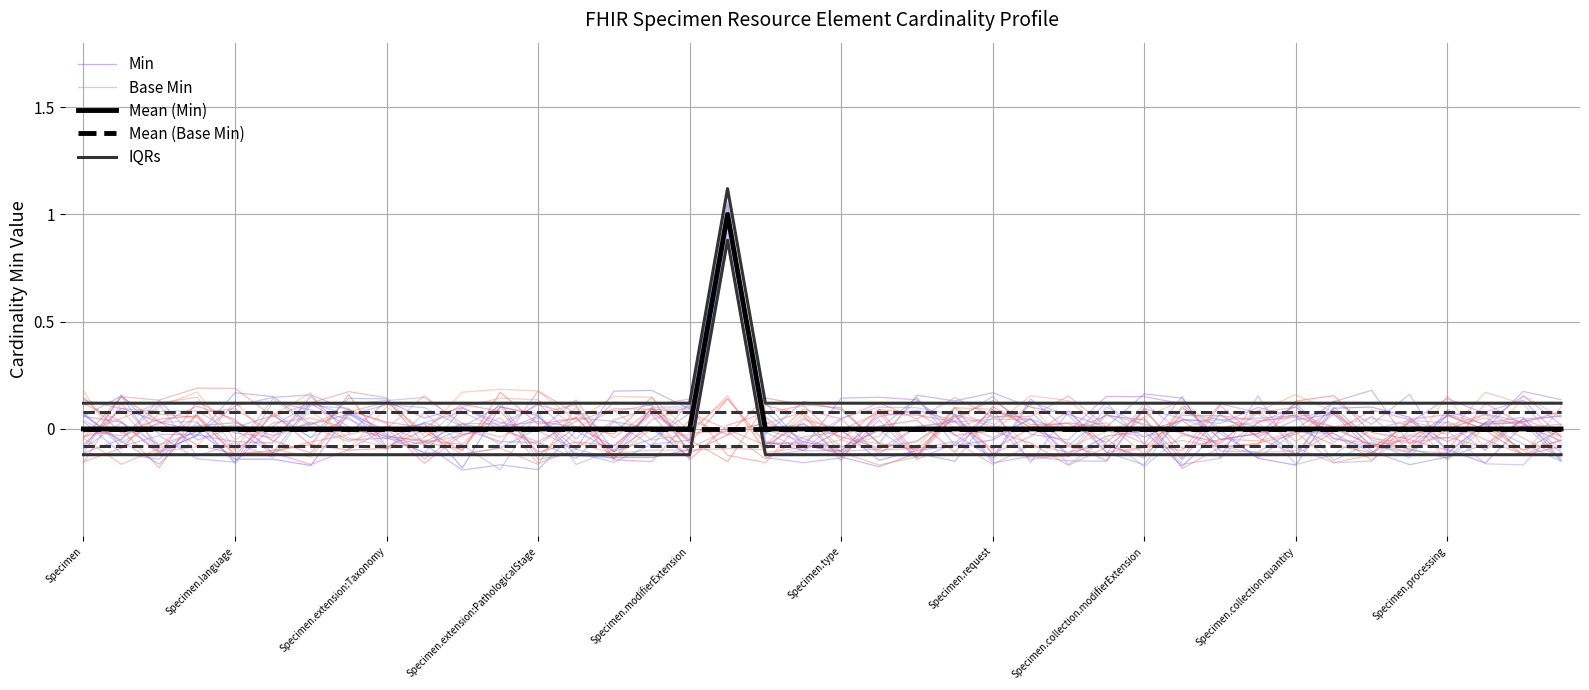

Count the number of categories in the chart.

40